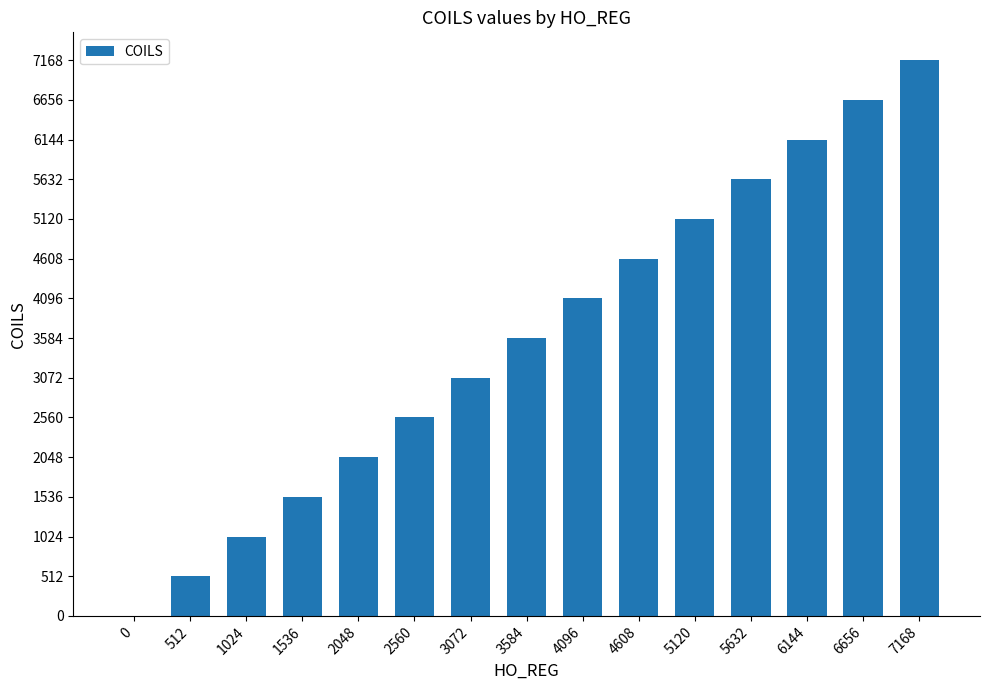

Between 3584 and 6144, which is larger?

6144